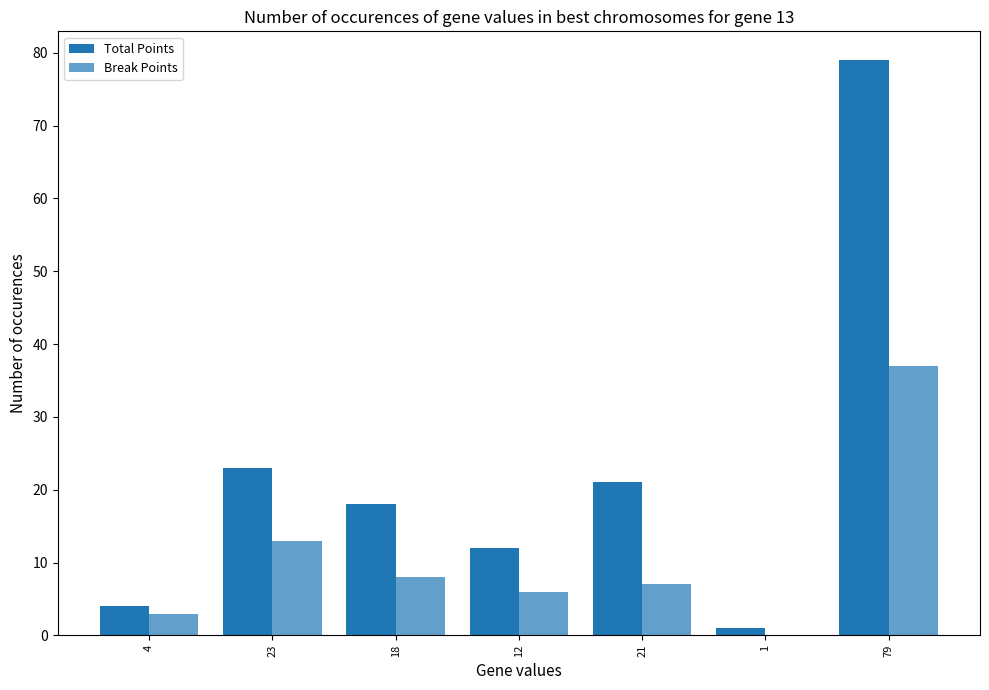

Read the Break Points value at 21, to the nearest 10.

10